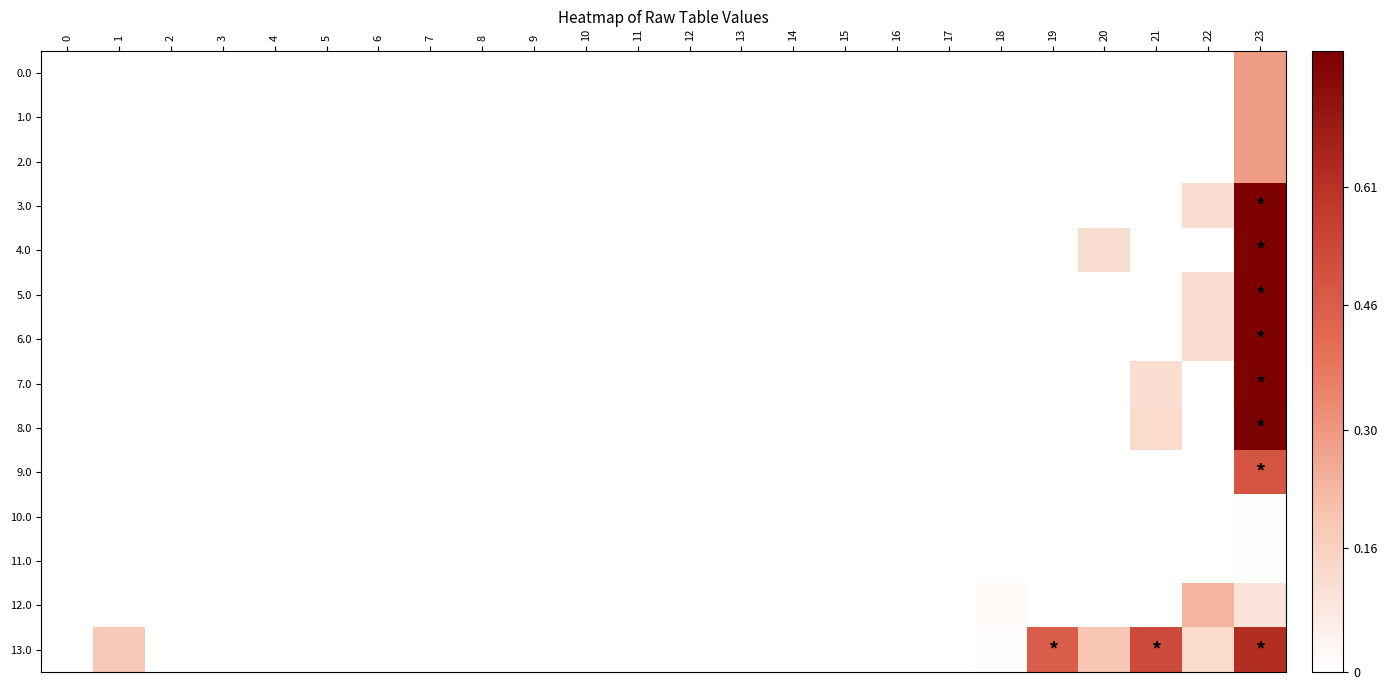

List the series in order of their peak value, highest first.

8.0, 3.0, 4.0, 5.0, 6.0, 7.0, 13.0, 9.0, 0.0, 1.0, 2.0, 12.0, 11.0, 10.0